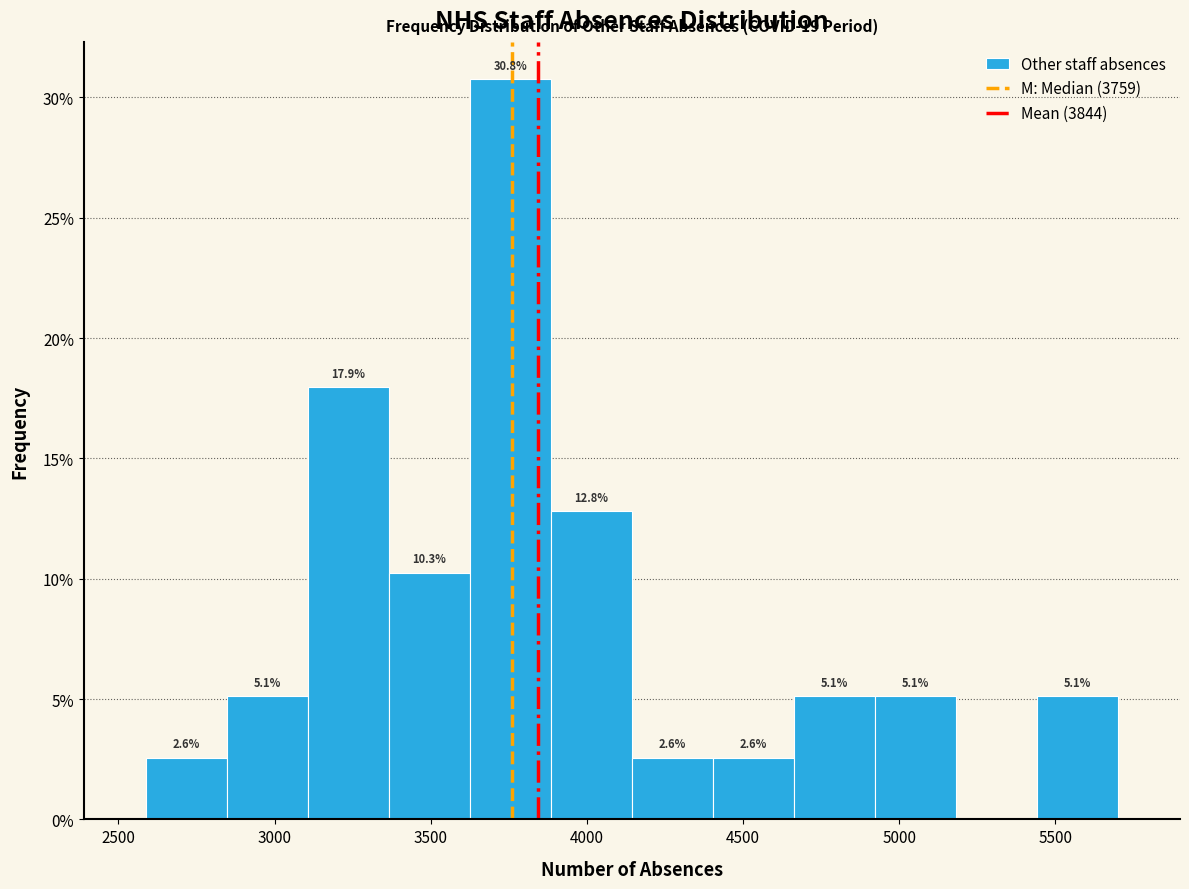

Over which range of the x-axis is the bar tallest?

3650 to 3900